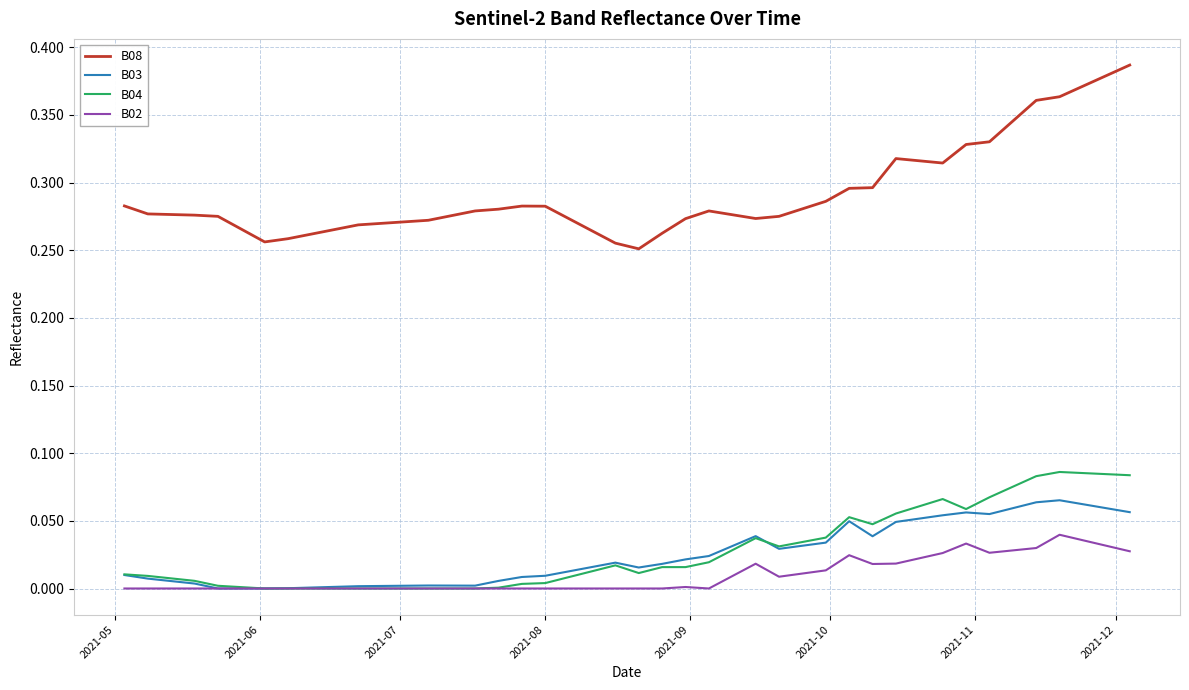

Which series has the largest total across all categories?

B08